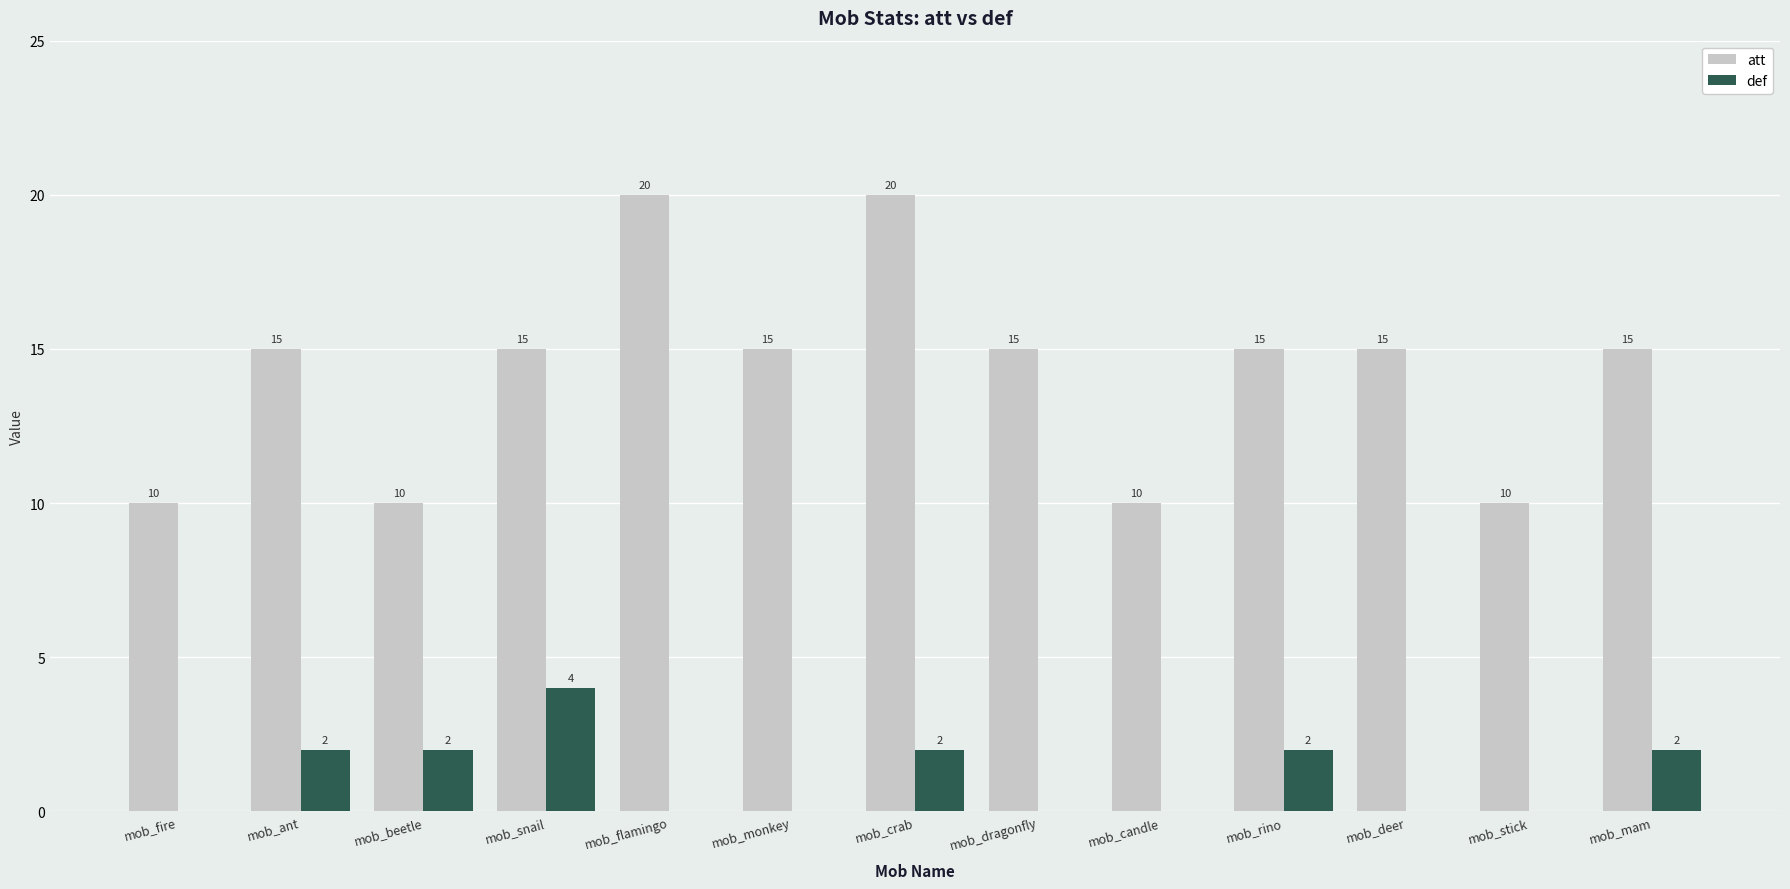

What is the sum of all def values?

14